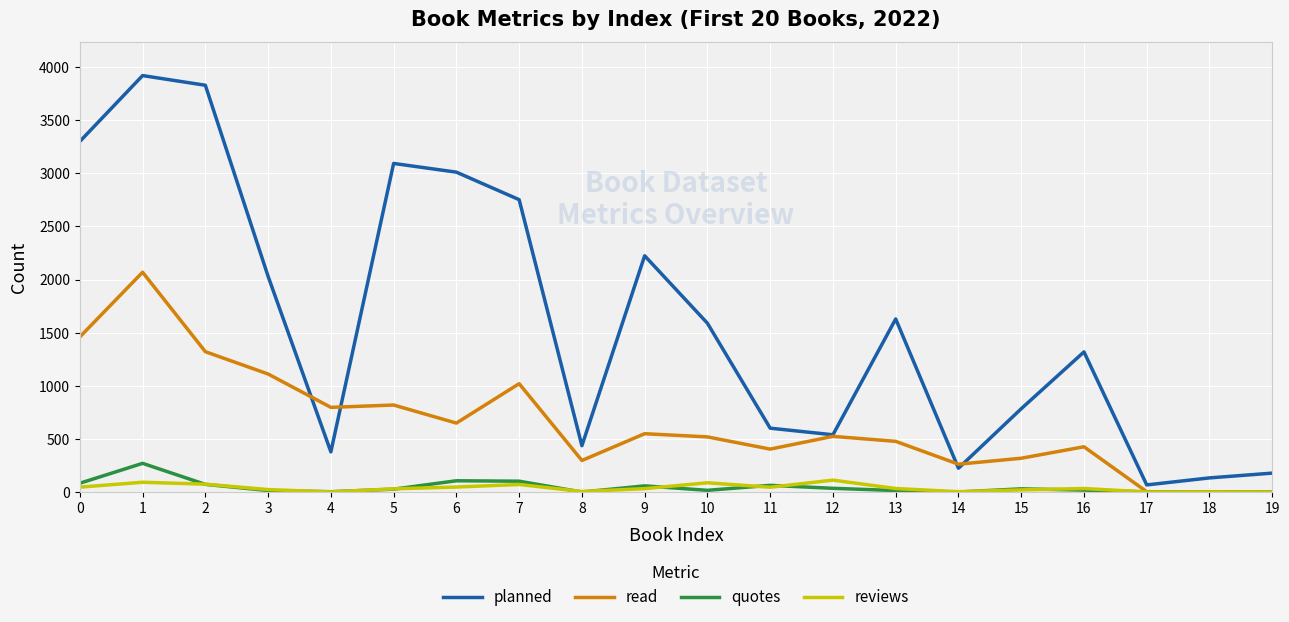

What is the maximum value for reviews?

112